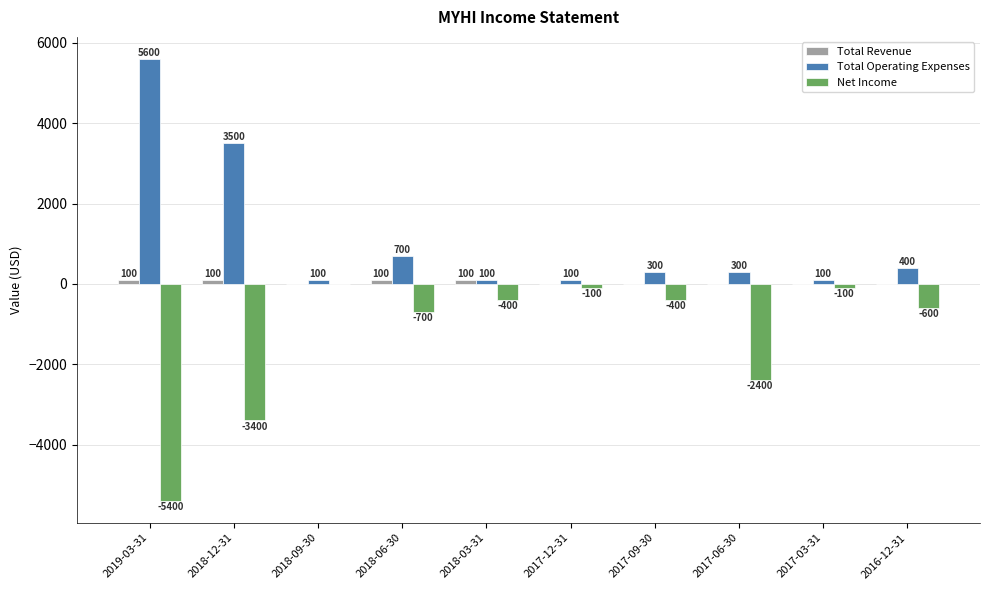

What is the sum of the Net Income values at 2017-03-31 and 2017-09-30?

-500